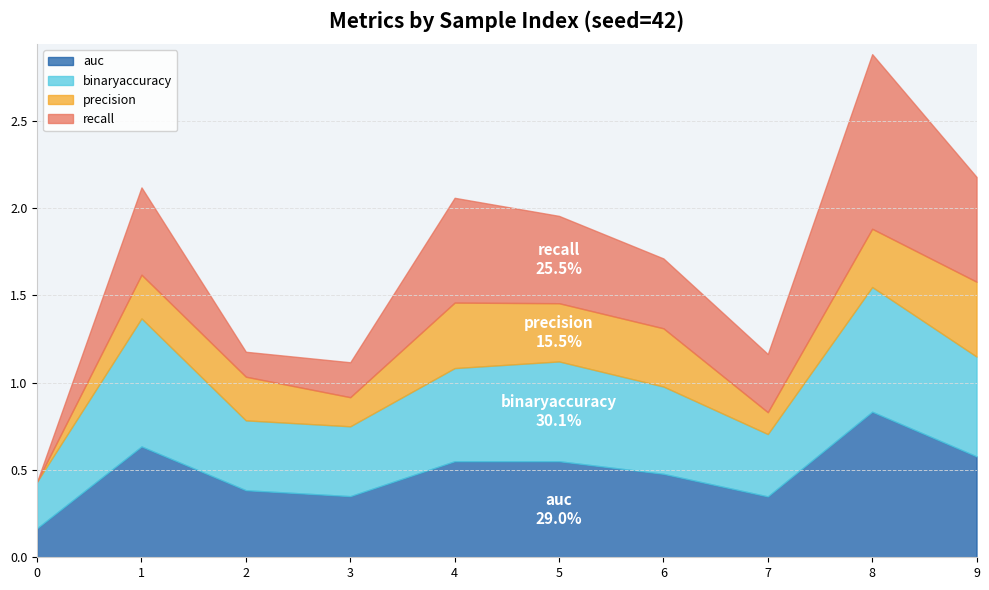

At which label does auc reach its peak?

8